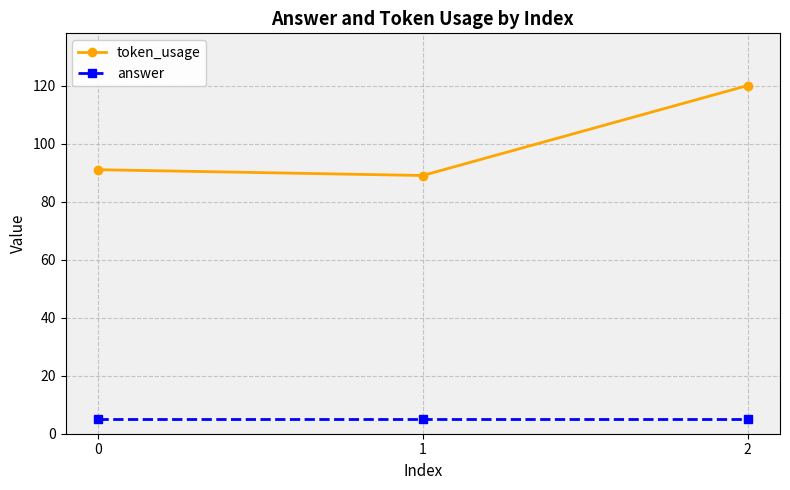

Between 0 and 2, which series saw the biggest shift?

token_usage